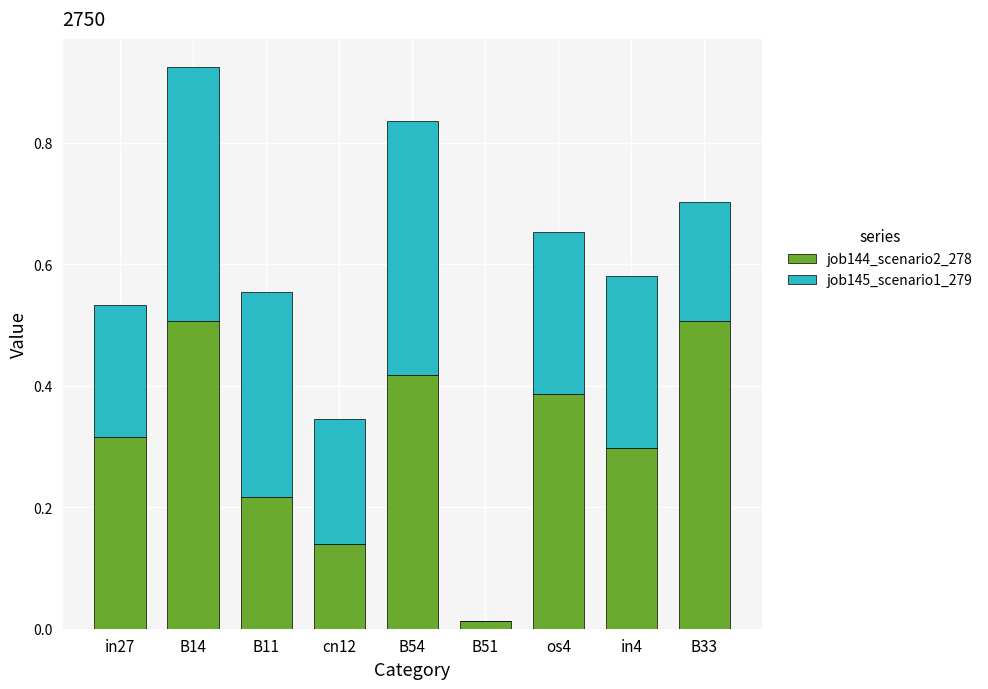

What is the total value across all series at in4?

0.6